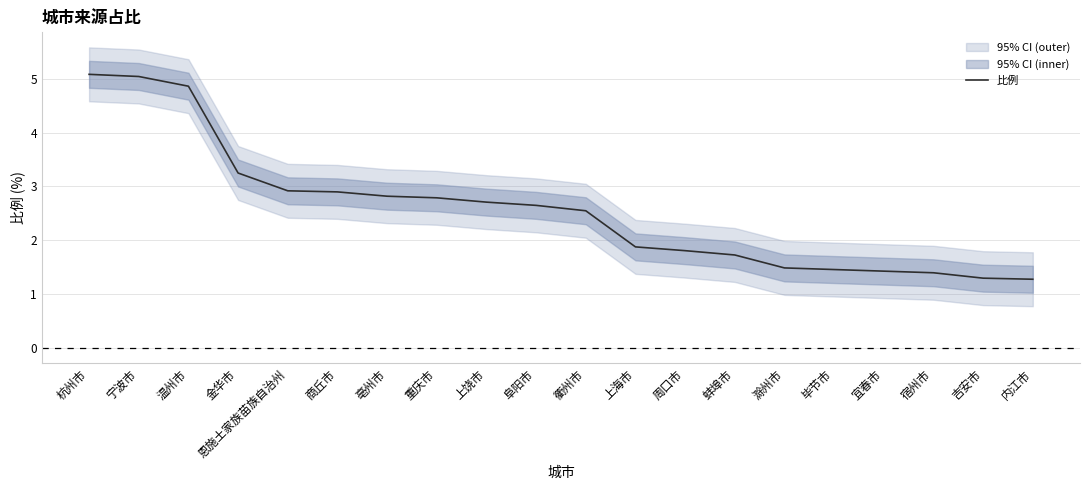

What is the change in value from 滁州市 to 宿州市?

-0.1